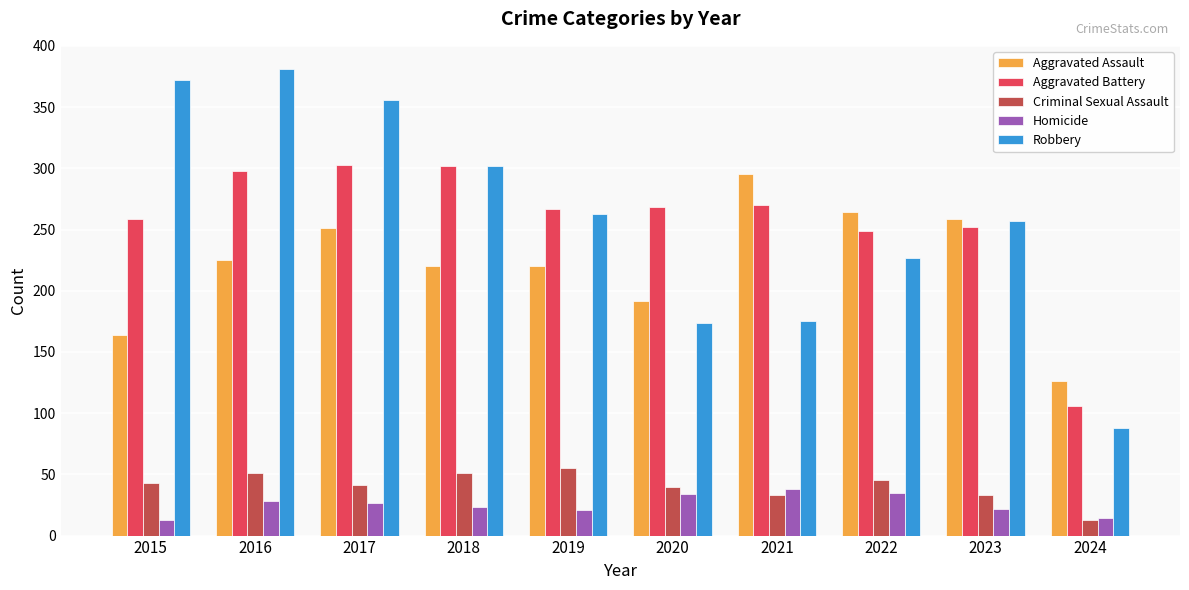

Read the Criminal Sexual Assault value at 2020, to the nearest 10.

40